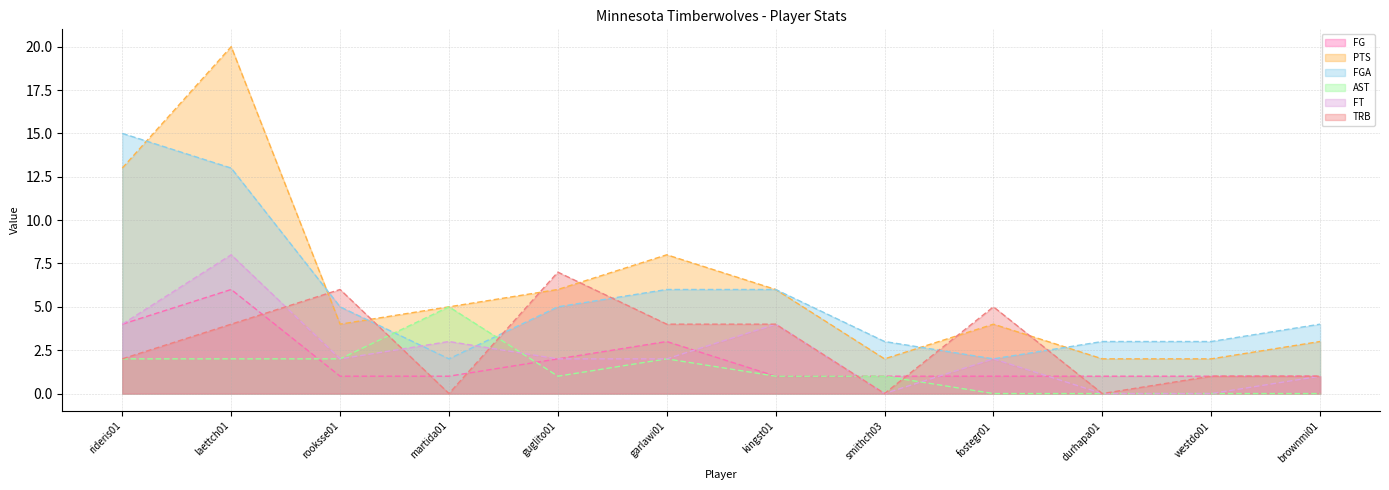

At which label is AST closest to 2?

rideris01